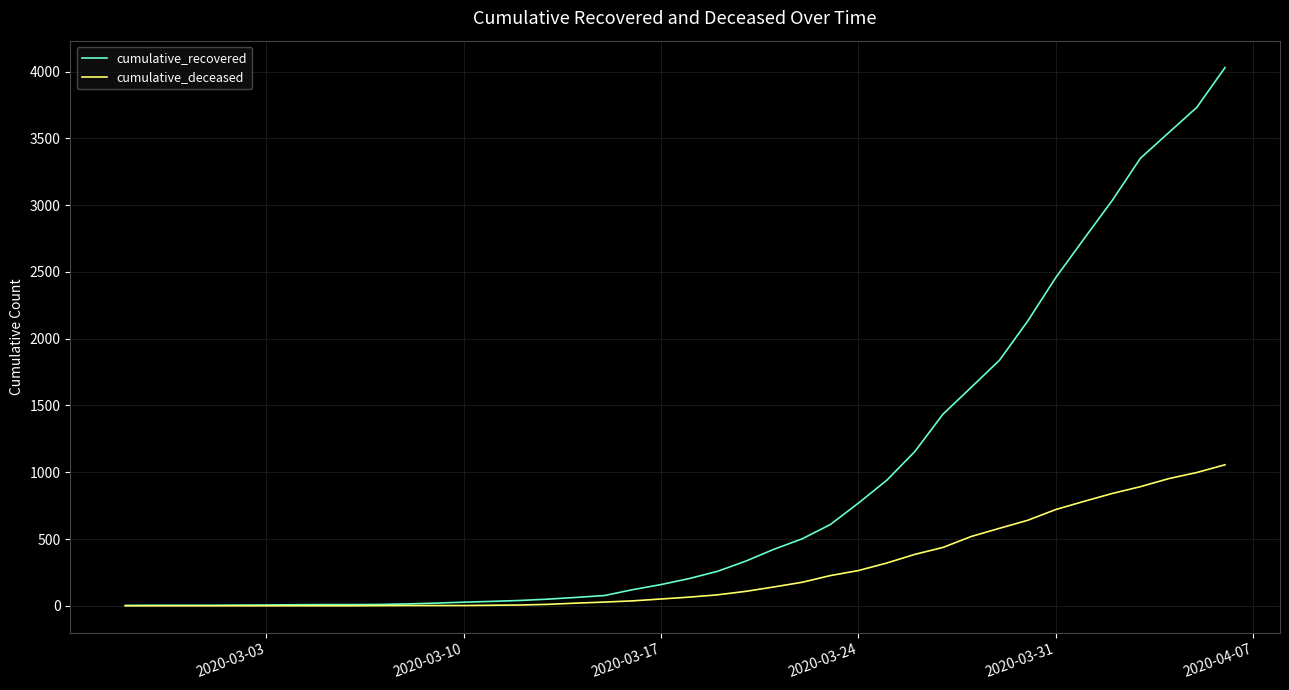

What is the difference between the maximum and minimum values in the cumulative_recovered series?

4027